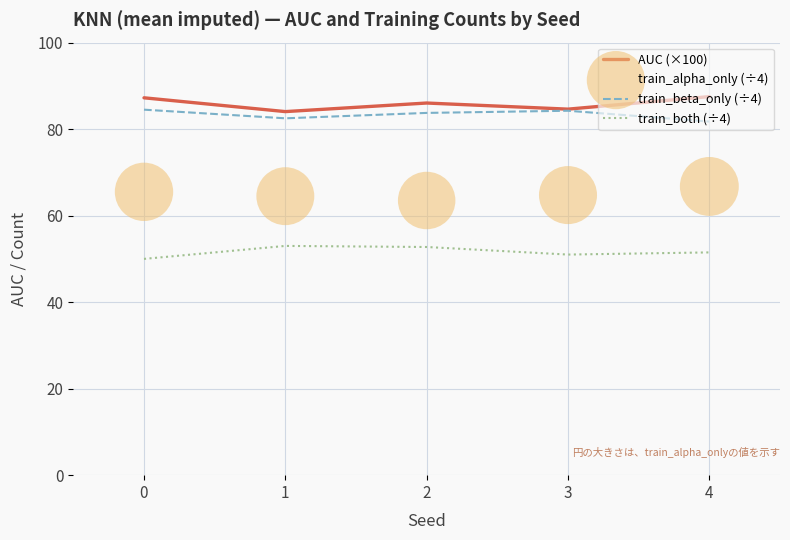

At which category is the sum across all series the highest?

4